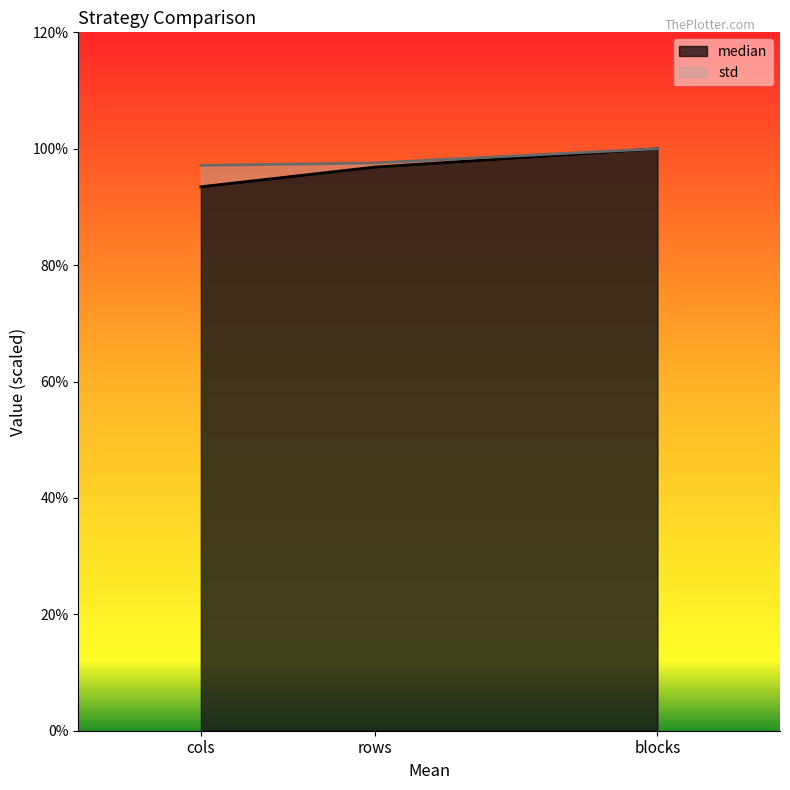

Rank the series at cols from highest to lowest value.

std, median